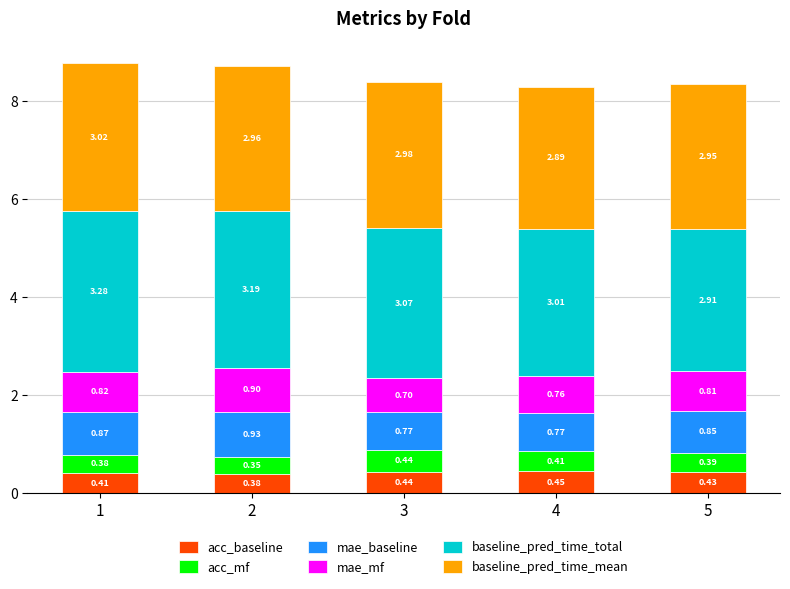

What is the total value across all series at 5?

8.3